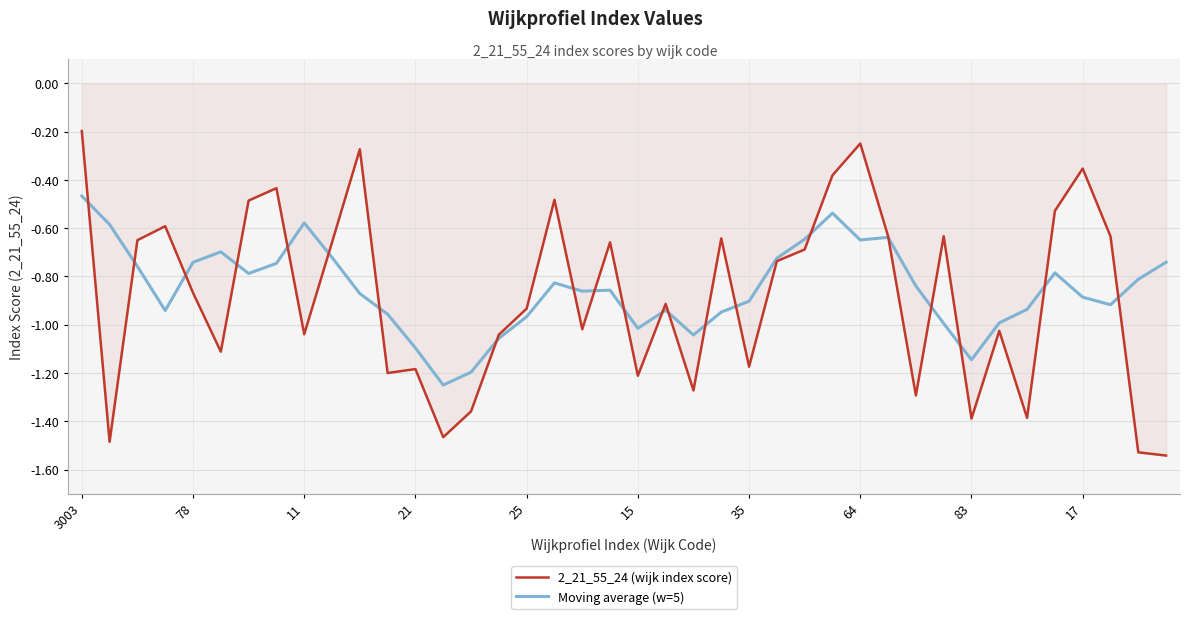

Rank the series by their maximum value, from lowest to highest.

Moving average (w=5), 2_21_55_24 (wijk index score)